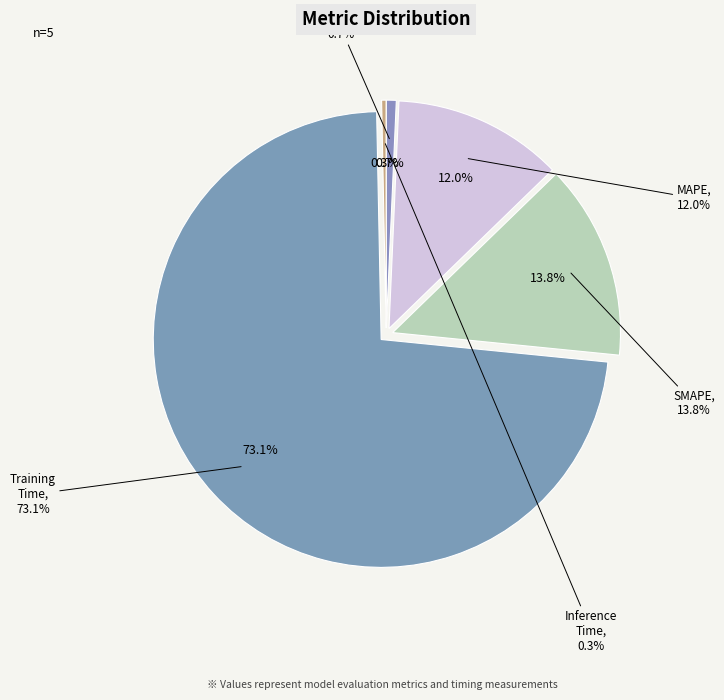

What is the majority slice?

Training Time